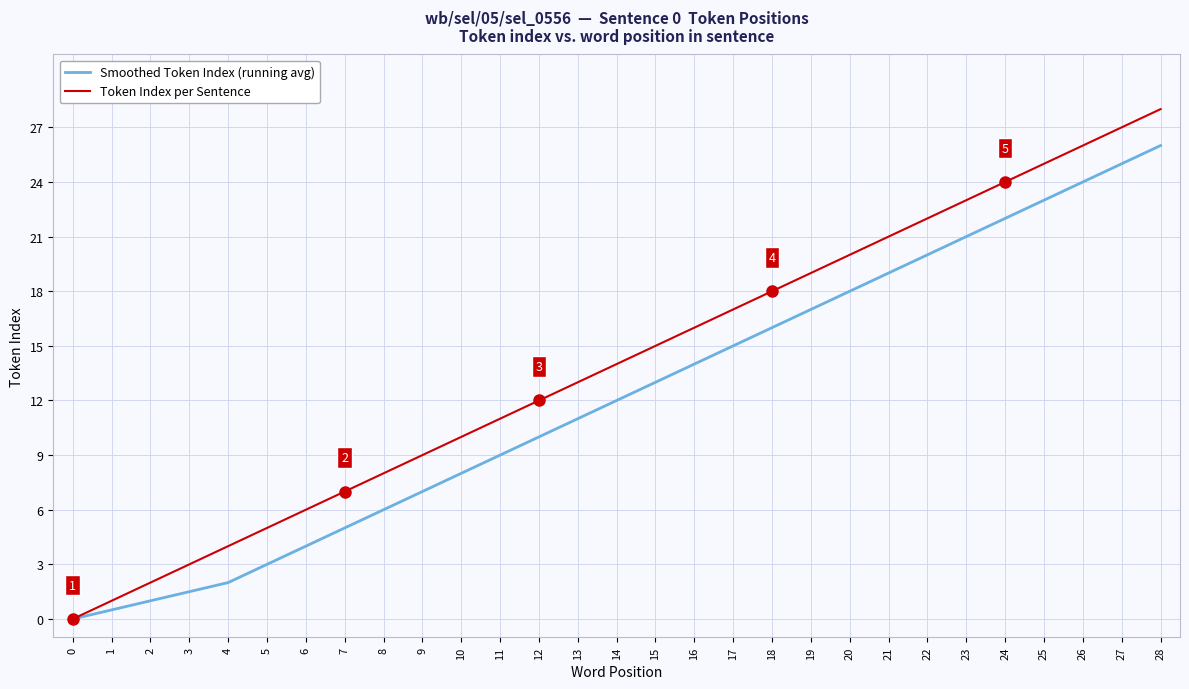

Rank the series at 19 from lowest to highest value.

Smoothed Token Index (running avg), Token Index per Sentence